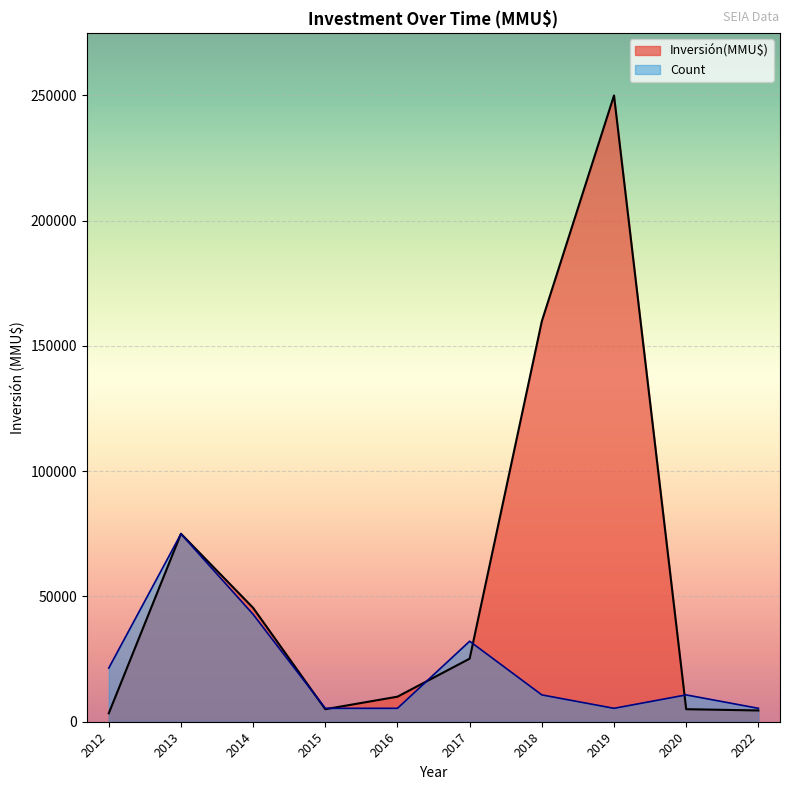

Which category has the highest value in the Count series?

2013